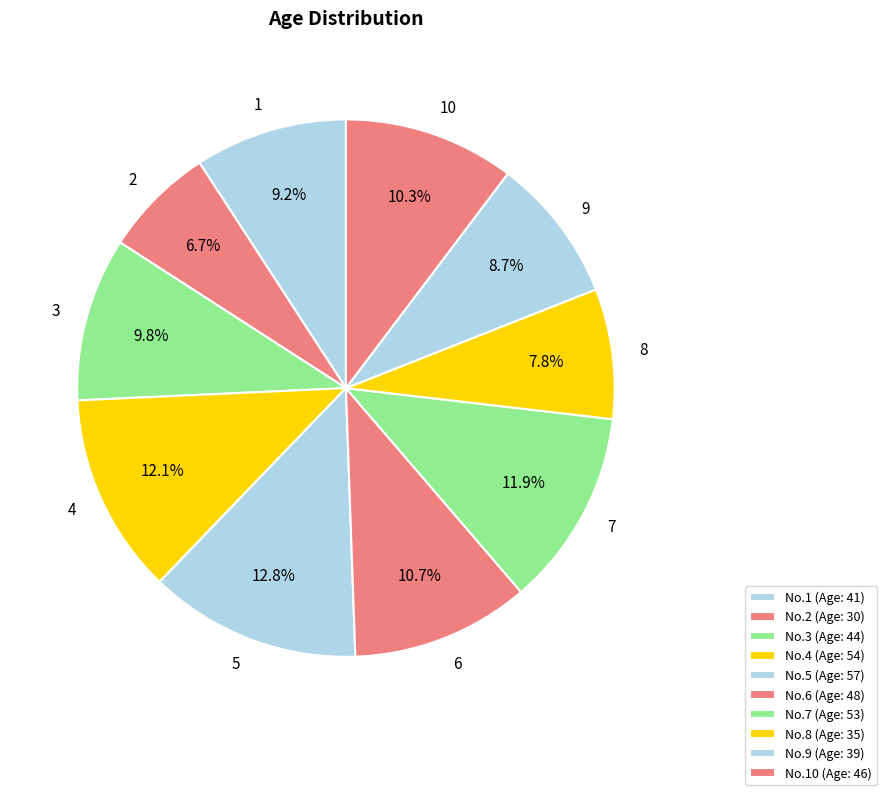

What is the smallest slice in the pie chart?

No.2 (Age: 30)